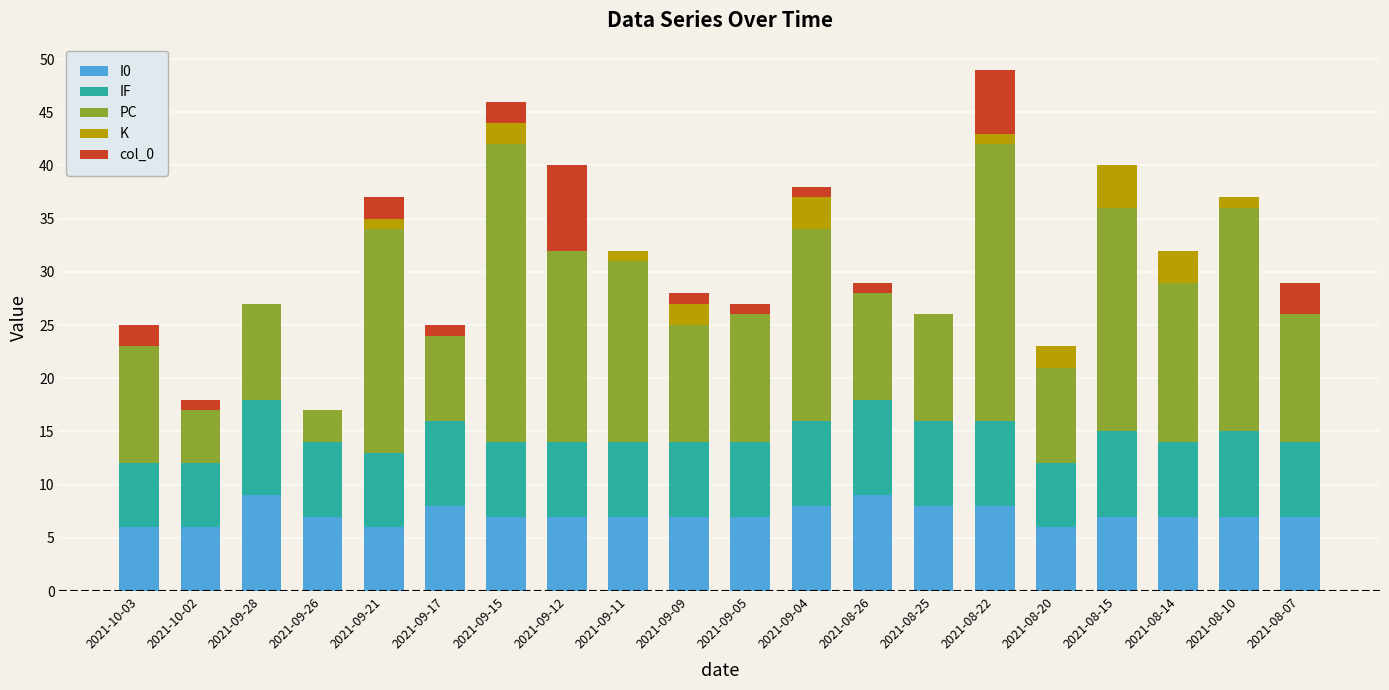

How many categories are shown in the chart?

20